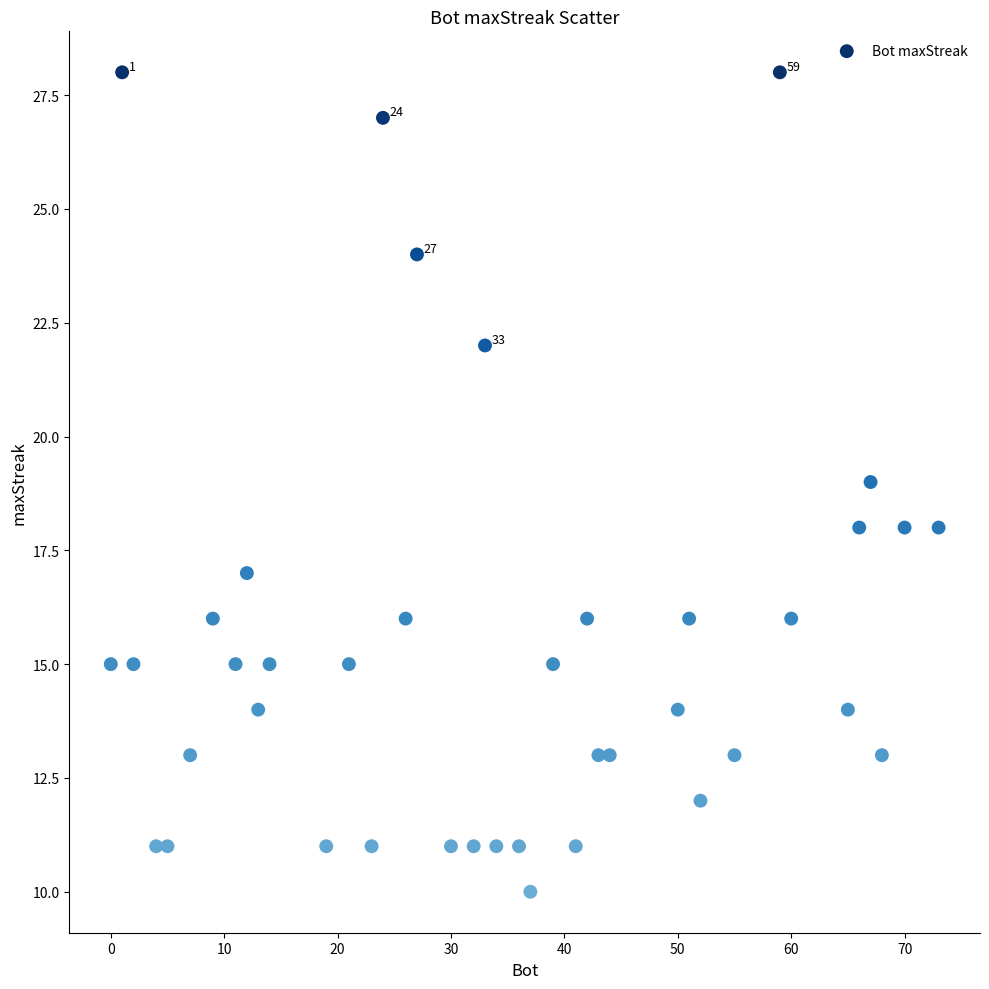

What is the range of Y values (max minus min)?

18